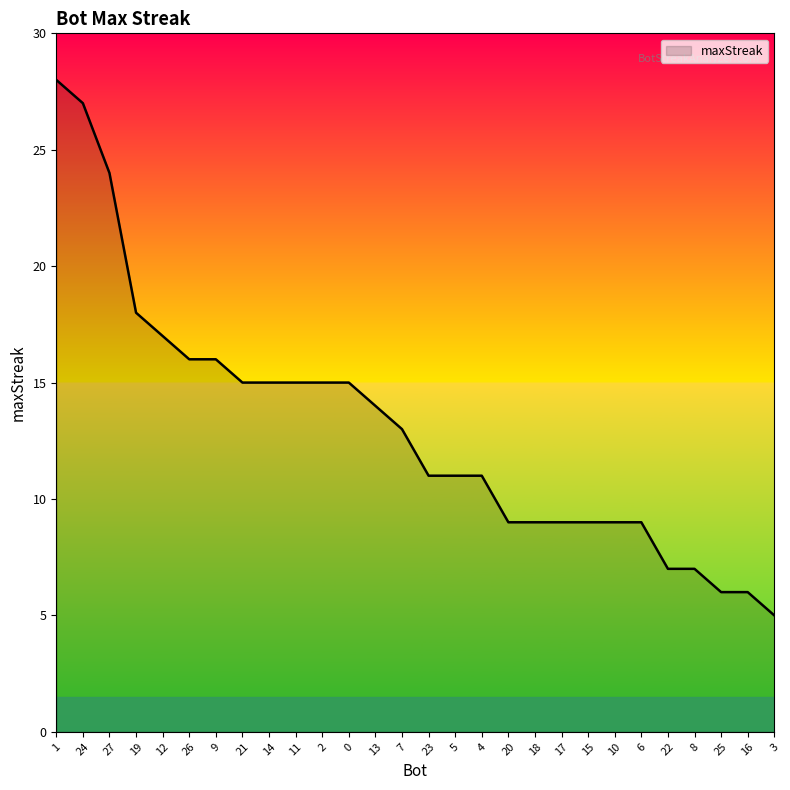

What is the sum of all values?

366